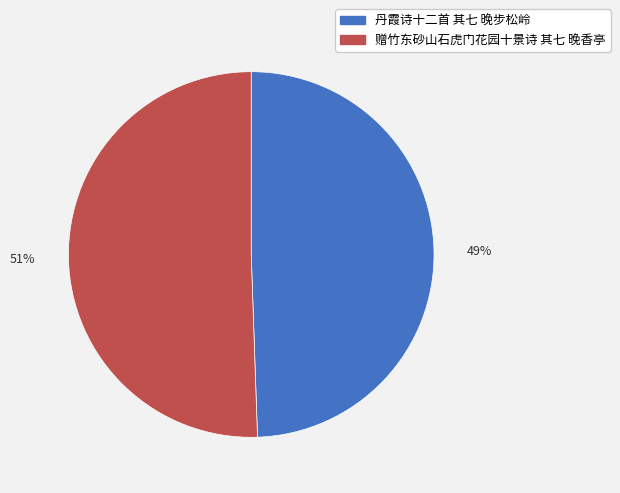

Between 丹霞诗十二首 其七 晚步松岭 and 赠竹东砂山石虎门花园十景诗 其七 晚香亭, which is larger?

赠竹东砂山石虎门花园十景诗 其七 晚香亭